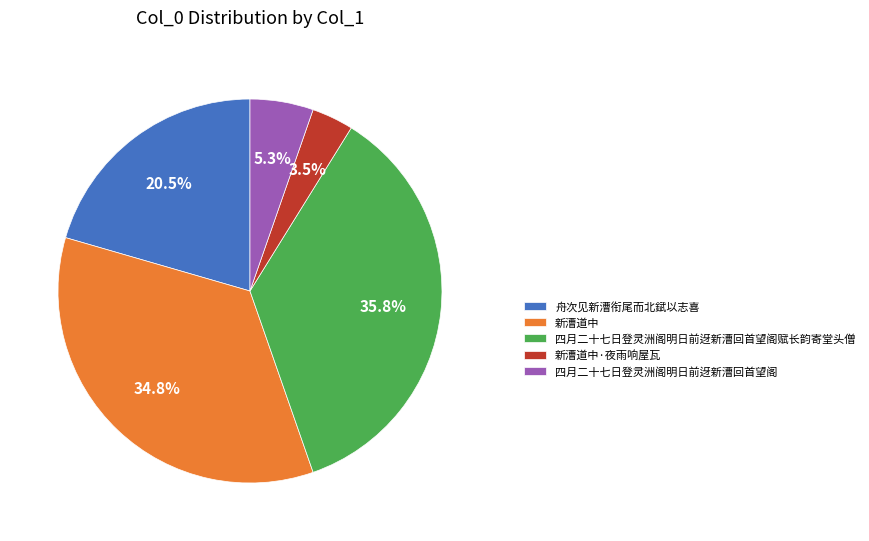

Approximately how many times larger is the value at 四月二十七日登灵洲阁明日前迓新漕回首望阁 compared to 新漕道中·夜雨响屋瓦?

1.5